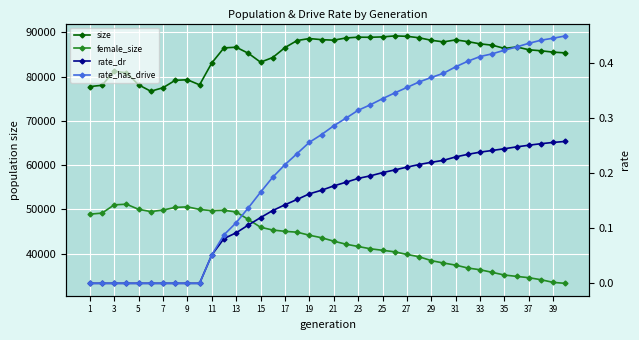

True or false: rate_has_drive has more than 1 points higher than both neighbors.

False